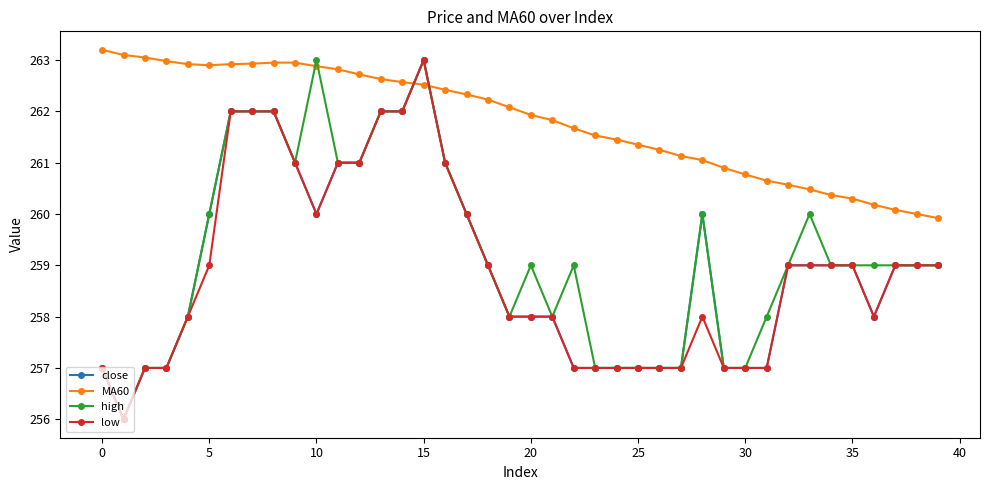

What is the maximum value shown in the chart?

263.2